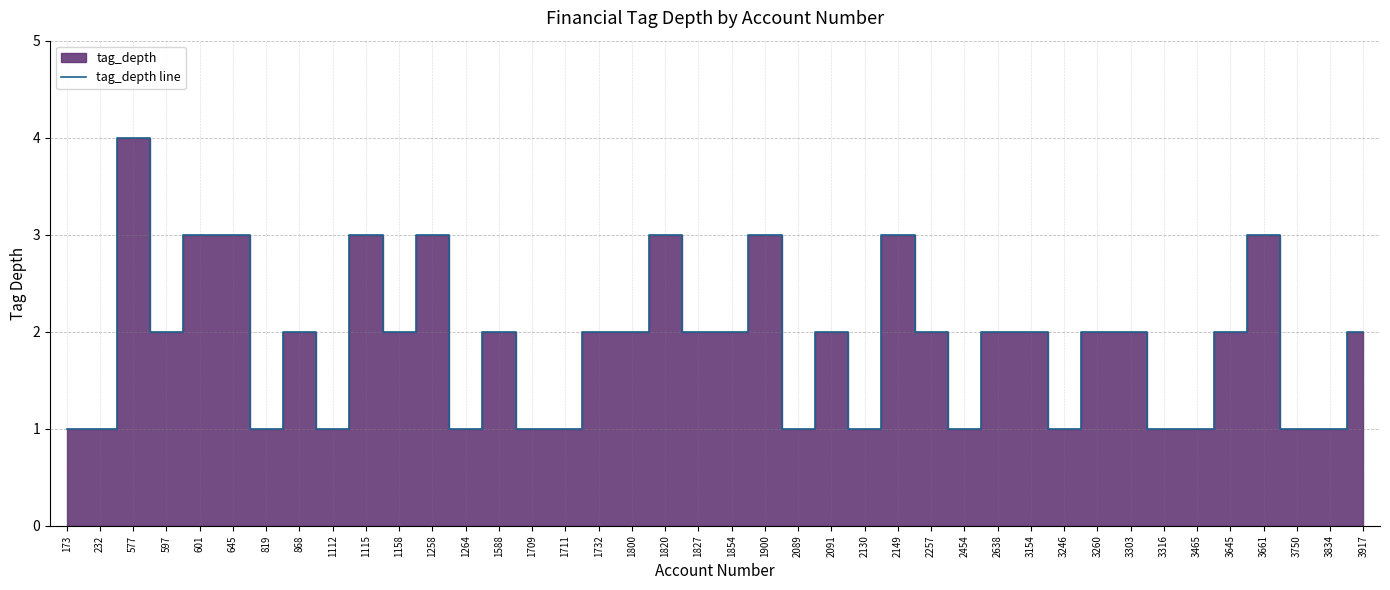

Approximately how many times larger is the value at 3260 compared to 1711?

2.0